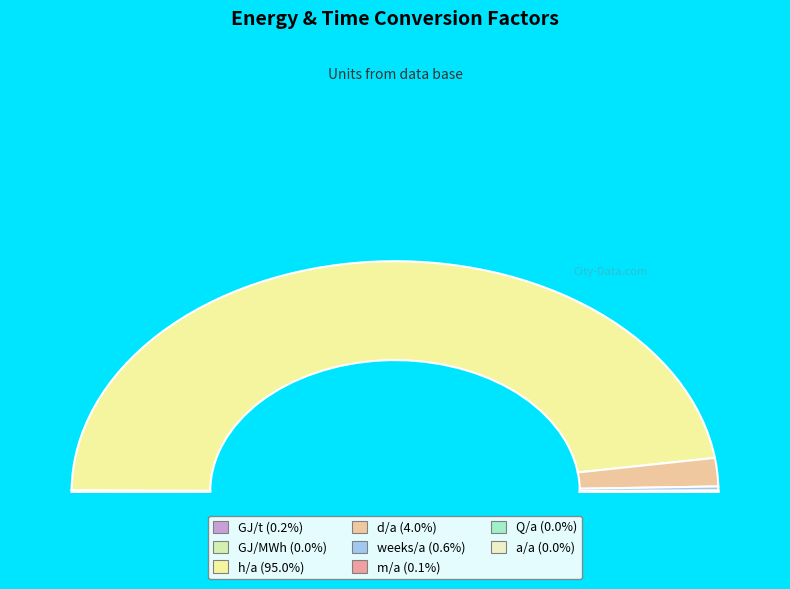

To the nearest percent, what is the average slice percentage?

12%